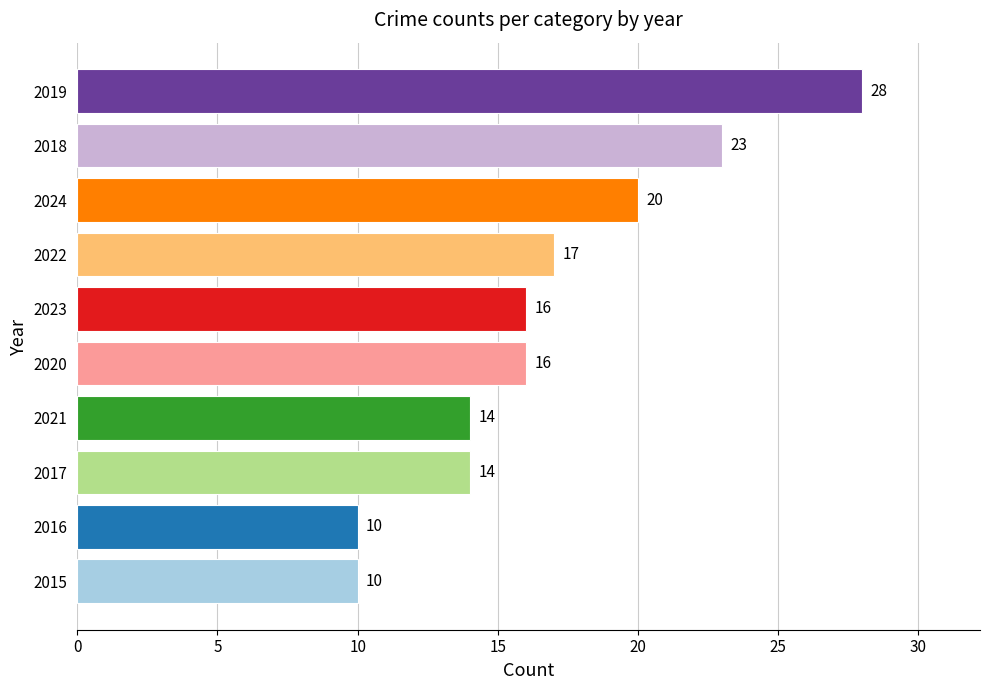

Reading top to bottom, what are all the values shown in this chart?

2019=28	2018=23	2024=20	2022=17	2023=16	2020=16	2021=14	2017=14	2016=10	2015=10